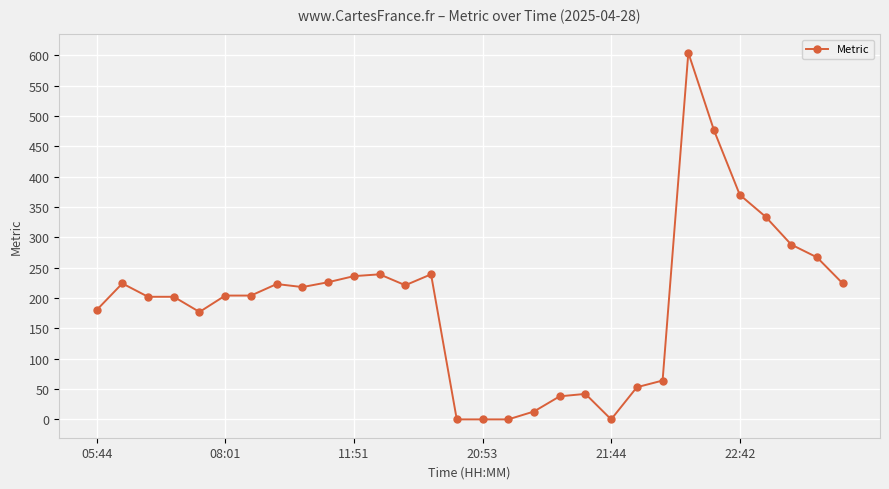

What is the average value?

192